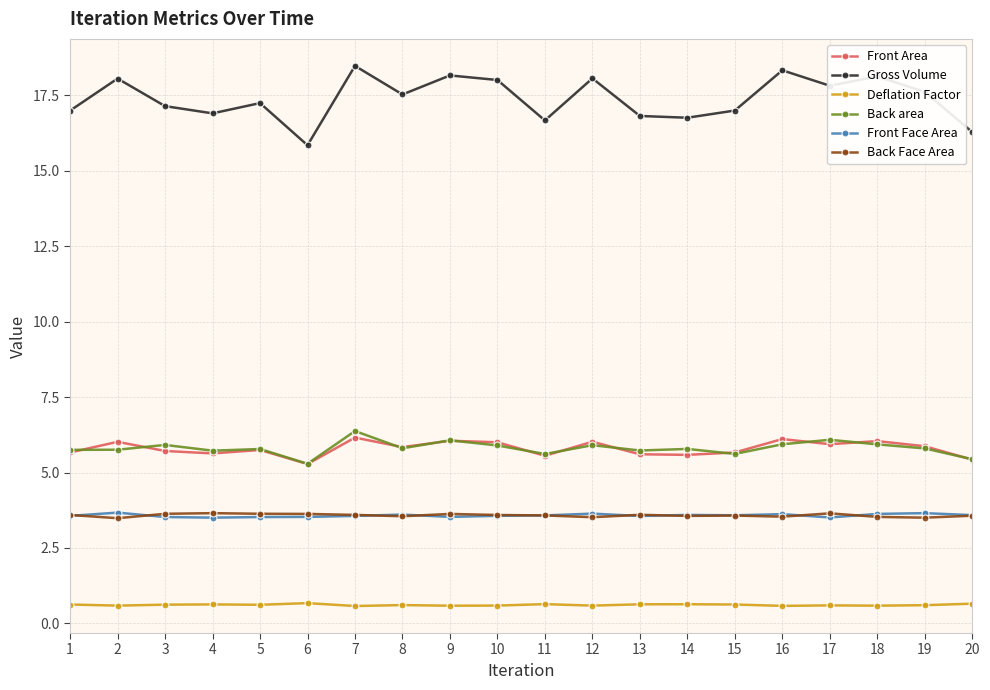

True or false: Front Area and Back Face Area intersect in this chart.

False